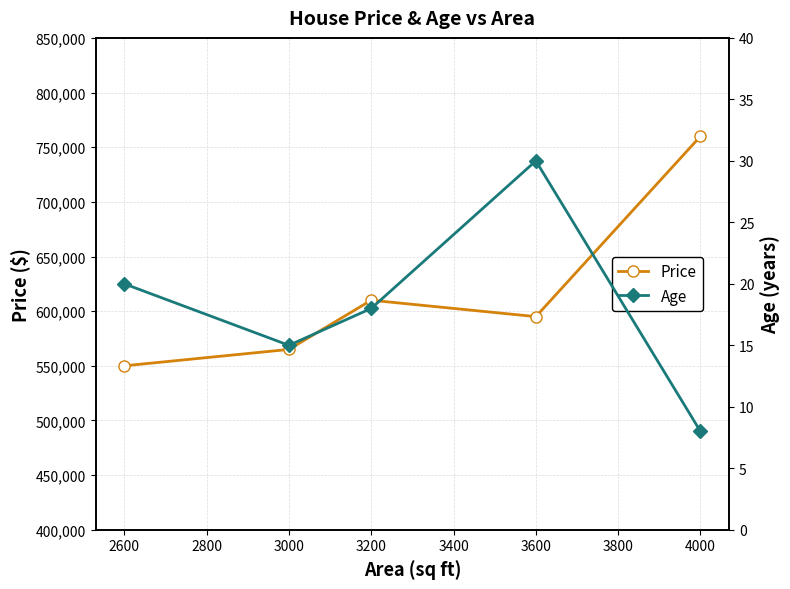

Rank the series by their average value, from lowest to highest.

Age, Price